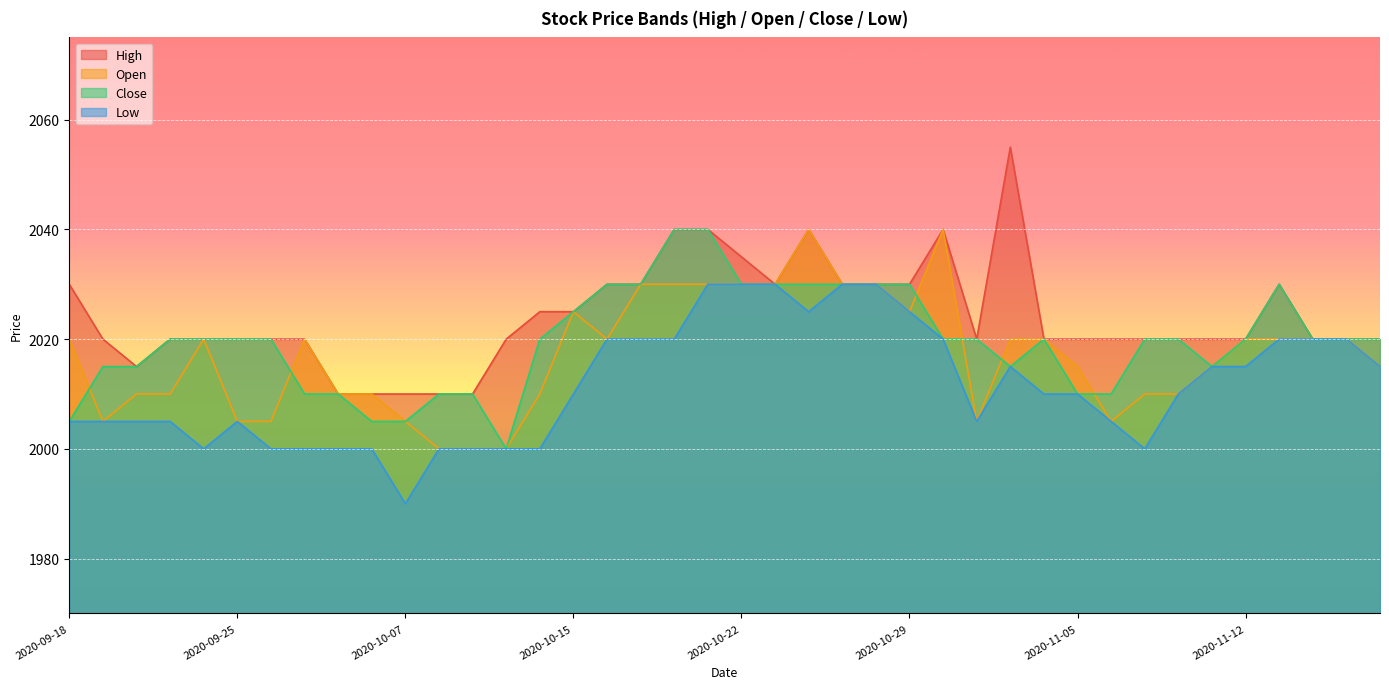

Reading left to right, what are all the values shown in this chart?

High: 2020-09-18=2030	2020-09-21=2020	2020-09-22=2015	2020-09-23=2020	2020-09-24=2020	2020-09-25=2020	2020-09-28=2020	2020-09-29=2020	2020-10-05=2010	2020-10-06=2010	2020-10-07=2010	2020-10-08=2010	2020-10-12=2010	2020-10-13=2020	2020-10-14=2025	2020-10-15=2025	2020-10-16=2030	2020-10-19=2030	2020-10-20=2040	2020-10-21=2040	2020-10-22=2035	2020-10-23=2030	2020-10-26=2040	2020-10-27=2030	2020-10-28=2030	2020-10-29=2030	2020-10-30=2040	2020-11-02=2020	2020-11-03=2055	2020-11-04=2020	2020-11-05=2020	2020-11-06=2020	2020-11-09=2020	2020-11-10=2020	2020-11-11=2020	2020-11-12=2020	2020-11-13=2030	2020-11-16=2020	2020-11-17=2020	2020-11-18=2020
Open: 2020-09-18=2020	2020-09-21=2005	2020-09-22=2010	2020-09-23=2010	2020-09-24=2020	2020-09-25=2005	2020-09-28=2005	2020-09-29=2020	2020-10-05=2010	2020-10-06=2010	2020-10-07=2005	2020-10-08=2000	2020-10-12=2000	2020-10-13=2000	2020-10-14=2010	2020-10-15=2025	2020-10-16=2020	2020-10-19=2030	2020-10-20=2030	2020-10-21=2030	2020-10-22=2030	2020-10-23=2030	2020-10-26=2040	2020-10-27=2030	2020-10-28=2030	2020-10-29=2025	2020-10-30=2040	2020-11-02=2005	2020-11-03=2020	2020-11-04=2020	2020-11-05=2015	2020-11-06=2005	2020-11-09=2010	2020-11-10=2010	2020-11-11=2015	2020-11-12=2020	2020-11-13=2020	2020-11-16=2020	2020-11-17=2020	2020-11-18=2015
Close: 2020-09-18=2005	2020-09-21=2015	2020-09-22=2015	2020-09-23=2020	2020-09-24=2020	2020-09-25=2020	2020-09-28=2020	2020-09-29=2010	2020-10-05=2010	2020-10-06=2005	2020-10-07=2005	2020-10-08=2010	2020-10-12=2010	2020-10-13=2000	2020-10-14=2020	2020-10-15=2025	2020-10-16=2030	2020-10-19=2030	2020-10-20=2040	2020-10-21=2040	2020-10-22=2030	2020-10-23=2030	2020-10-26=2030	2020-10-27=2030	2020-10-28=2030	2020-10-29=2030	2020-10-30=2020	2020-11-02=2020	2020-11-03=2015	2020-11-04=2020	2020-11-05=2010	2020-11-06=2010	2020-11-09=2020	2020-11-10=2020	2020-11-11=2015	2020-11-12=2020	2020-11-13=2030	2020-11-16=2020	2020-11-17=2020	2020-11-18=2020
Low: 2020-09-18=2005	2020-09-21=2005	2020-09-22=2005	2020-09-23=2005	2020-09-24=2000	2020-09-25=2005	2020-09-28=2000	2020-09-29=2000	2020-10-05=2000	2020-10-06=2000	2020-10-07=1990	2020-10-08=2000	2020-10-12=2000	2020-10-13=2000	2020-10-14=2000	2020-10-15=2010	2020-10-16=2020	2020-10-19=2020	2020-10-20=2020	2020-10-21=2030	2020-10-22=2030	2020-10-23=2030	2020-10-26=2025	2020-10-27=2030	2020-10-28=2030	2020-10-29=2025	2020-10-30=2020	2020-11-02=2005	2020-11-03=2015	2020-11-04=2010	2020-11-05=2010	2020-11-06=2005	2020-11-09=2000	2020-11-10=2010	2020-11-11=2015	2020-11-12=2015	2020-11-13=2020	2020-11-16=2020	2020-11-17=2020	2020-11-18=2015